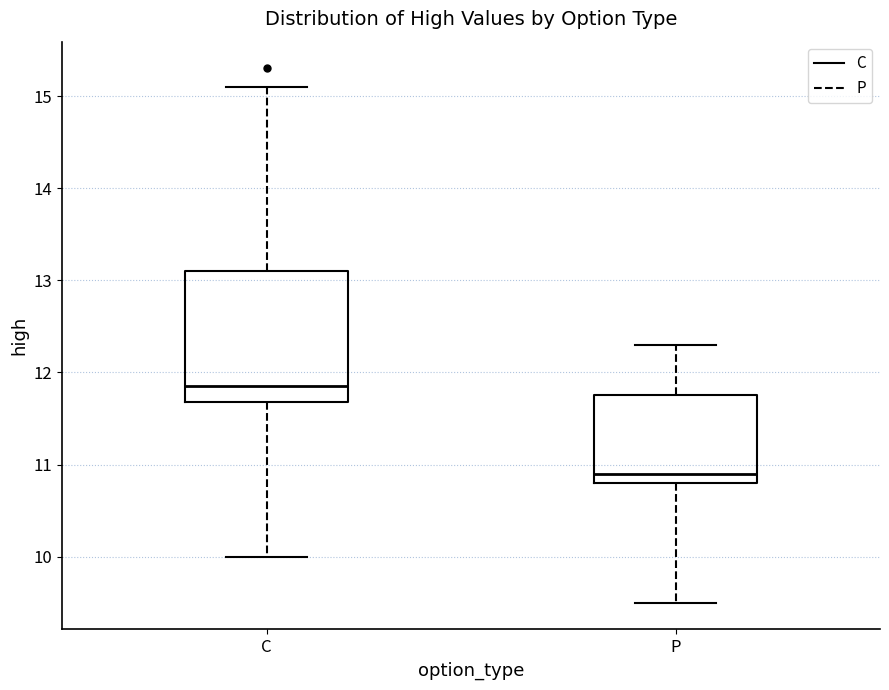

Reading left to right, read every box against the y-axis: the position of its median line, the range the box covers, and the ends of its whiskers. The values are not printed on the chart, so give them approximately, as read against the axis.

C: median 11.9, box 11.7 to 13.1, whiskers 10.0 to 15.1
P: median 10.9, box 10.8 to 11.8, whiskers 9.5 to 12.3